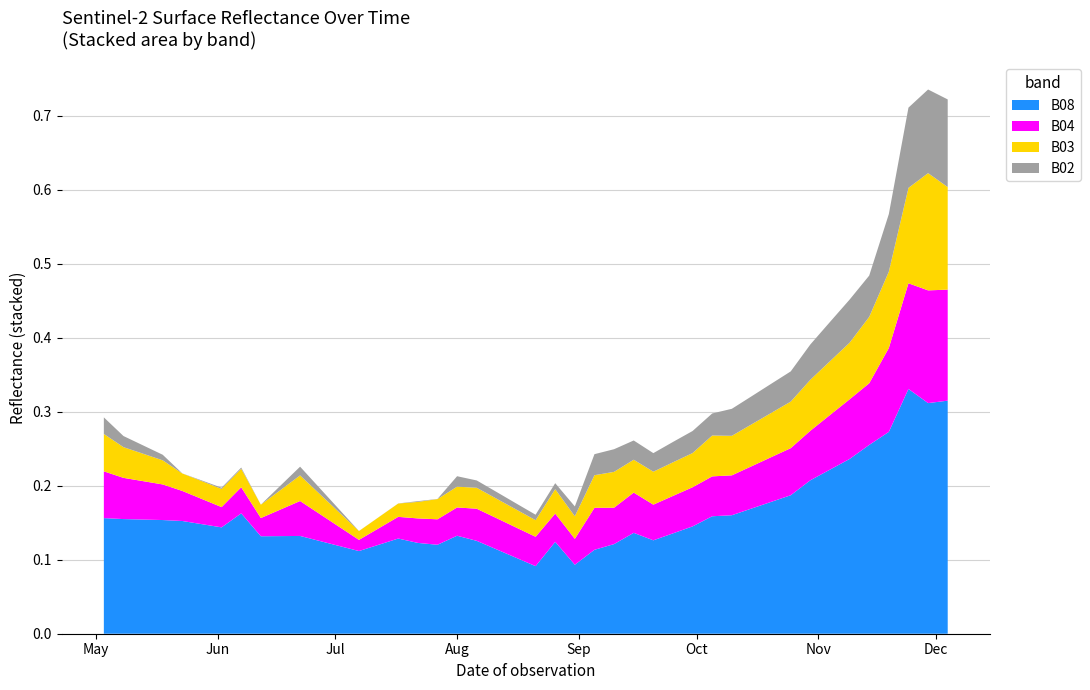

Reading left to right, transcribe all the data shown in this chart.

B08: 2021-05-03=0.2	2021-05-08=0.2	2021-05-18=0.2	2021-05-23=0.2	2021-05-28=0.1	2021-06-02=0.1	2021-06-07=0.2	2021-06-12=0.1	2021-06-17=0.1	2021-06-22=0.1	2021-07-07=0.1	2021-07-17=0.1	2021-07-22=0.1	2021-07-27=0.1	2021-08-01=0.1	2021-08-06=0.1	2021-08-11=0.1	2021-08-16=0.1	2021-08-21=0.1	2021-08-26=0.1	2021-08-31=0.1	2021-09-05=0.1	2021-09-10=0.1	2021-09-15=0.1	2021-09-20=0.1	2021-09-25=0.1	2021-09-30=0.1	2021-10-05=0.2	2021-10-10=0.2	2021-10-15=0.2	2021-10-20=0.2	2021-10-25=0.2	2021-10-30=0.2	2021-11-04=0.2	2021-11-09=0.2	2021-11-14=0.3	2021-11-19=0.3	2021-11-24=0.3	2021-11-29=0.3	2021-12-04=0.3
B04: 2021-05-03=0.1	2021-05-08=0.1	2021-05-18=0.0	2021-05-23=0.0	2021-05-28=0.0	2021-06-02=0.0	2021-06-07=0.0	2021-06-12=0.0	2021-06-17=0.0	2021-06-22=0.0	2021-07-07=0.0	2021-07-17=0.0	2021-07-22=0.0	2021-07-27=0.0	2021-08-01=0.0	2021-08-06=0.0	2021-08-11=0.0	2021-08-16=0.0	2021-08-21=0.0	2021-08-26=0.0	2021-08-31=0.0	2021-09-05=0.1	2021-09-10=0.0	2021-09-15=0.1	2021-09-20=0.0	2021-09-25=0.1	2021-09-30=0.1	2021-10-05=0.1	2021-10-10=0.1	2021-10-15=0.1	2021-10-20=0.1	2021-10-25=0.1	2021-10-30=0.1	2021-11-04=0.1	2021-11-09=0.1	2021-11-14=0.1	2021-11-19=0.1	2021-11-24=0.1	2021-11-29=0.2	2021-12-04=0.1
B03: 2021-05-03=0.1	2021-05-08=0.0	2021-05-18=0.0	2021-05-23=0.0	2021-05-28=0.0	2021-06-02=0.0	2021-06-07=0.0	2021-06-12=0.0	2021-06-17=0.0	2021-06-22=0.0	2021-07-07=0.0	2021-07-17=0.0	2021-07-22=0.0	2021-07-27=0.0	2021-08-01=0.0	2021-08-06=0.0	2021-08-11=0.0	2021-08-16=0.0	2021-08-21=0.0	2021-08-26=0.0	2021-08-31=0.0	2021-09-05=0.0	2021-09-10=0.0	2021-09-15=0.0	2021-09-20=0.0	2021-09-25=0.0	2021-09-30=0.0	2021-10-05=0.1	2021-10-10=0.1	2021-10-15=0.1	2021-10-20=0.1	2021-10-25=0.1	2021-10-30=0.1	2021-11-04=0.1	2021-11-09=0.1	2021-11-14=0.1	2021-11-19=0.1	2021-11-24=0.1	2021-11-29=0.2	2021-12-04=0.1
B02: 2021-05-03=0.0	2021-05-08=0.0	2021-05-18=0.0	2021-05-23=0.0	2021-05-28=0.0	2021-06-02=0.0	2021-06-07=0.0	2021-06-12=0.0	2021-06-17=0.0	2021-06-22=0.0	2021-07-07=0.0	2021-07-17=0.0	2021-07-22=0.0	2021-07-27=0.0	2021-08-01=0.0	2021-08-06=0.0	2021-08-11=0.0	2021-08-16=0.0	2021-08-21=0.0	2021-08-26=0.0	2021-08-31=0.0	2021-09-05=0.0	2021-09-10=0.0	2021-09-15=0.0	2021-09-20=0.0	2021-09-25=0.0	2021-09-30=0.0	2021-10-05=0.0	2021-10-10=0.0	2021-10-15=0.0	2021-10-20=0.0	2021-10-25=0.0	2021-10-30=0.0	2021-11-04=0.1	2021-11-09=0.1	2021-11-14=0.1	2021-11-19=0.1	2021-11-24=0.1	2021-11-29=0.1	2021-12-04=0.1